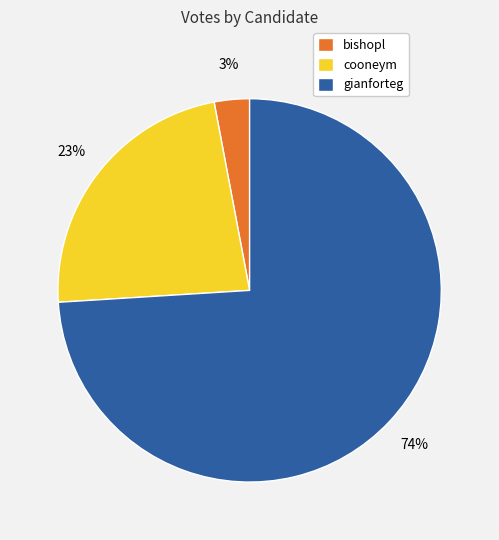

Which slice is the largest?

gianforteg